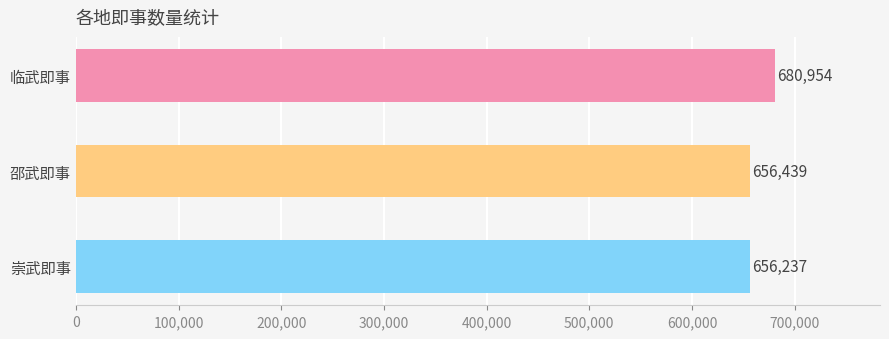

Does the chart contain stacked bars?

No